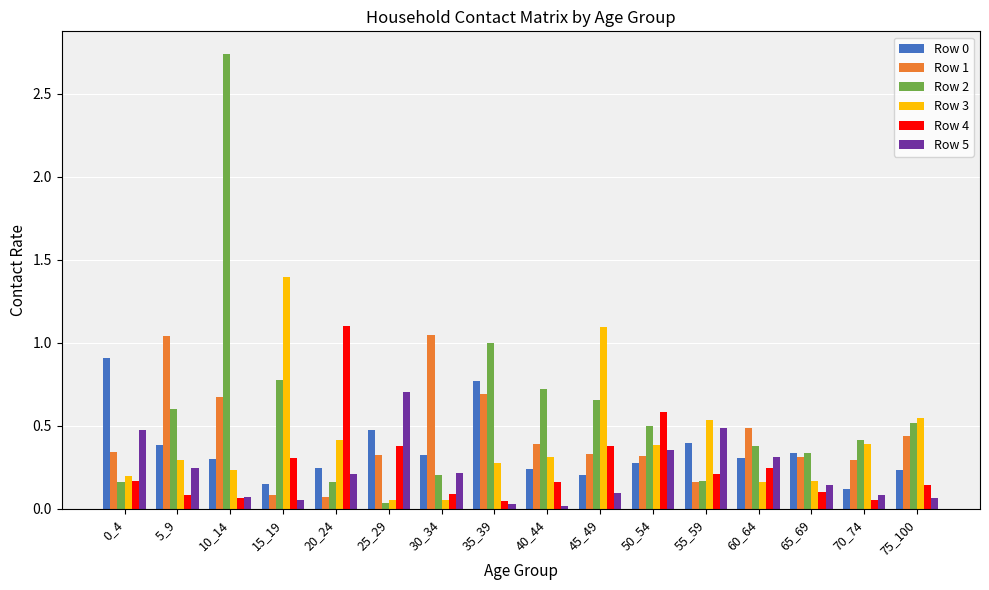

Which series has the largest range (max minus min)?

Row 2